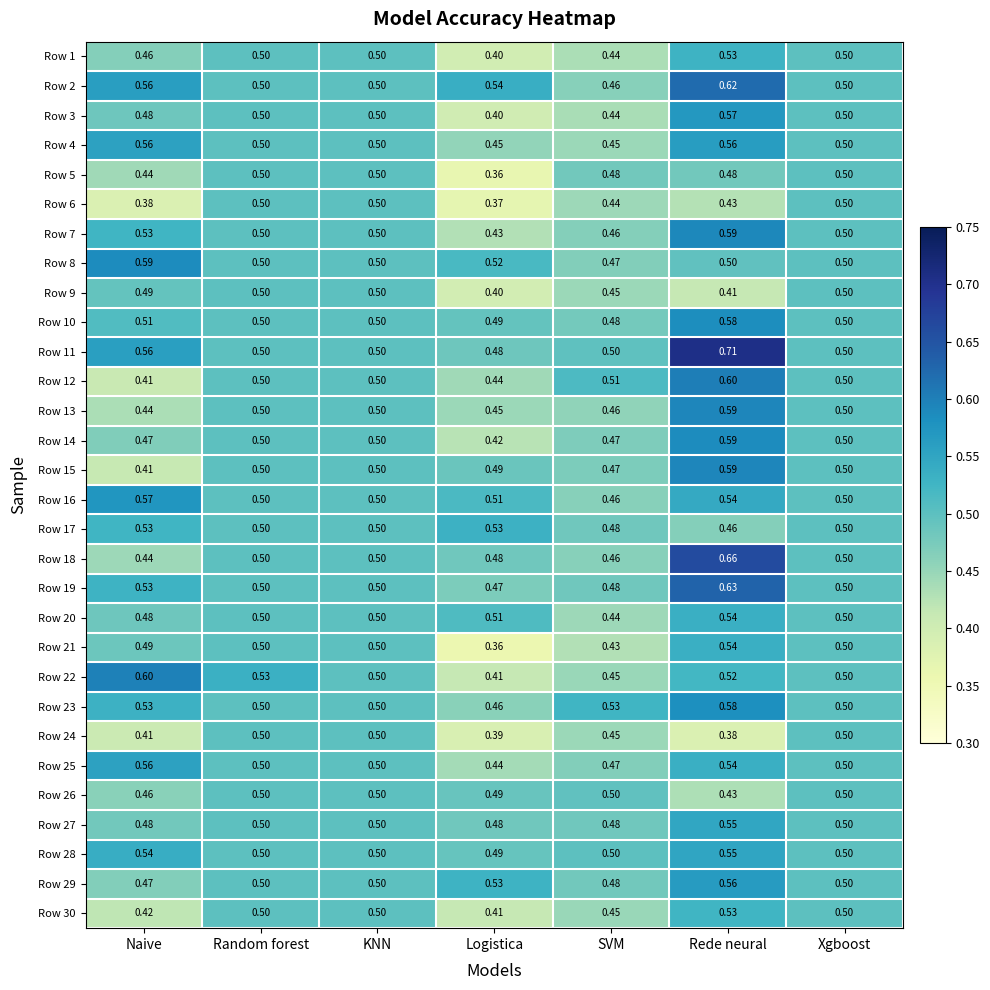

At which category is the sum across all series the highest?

Rede neural